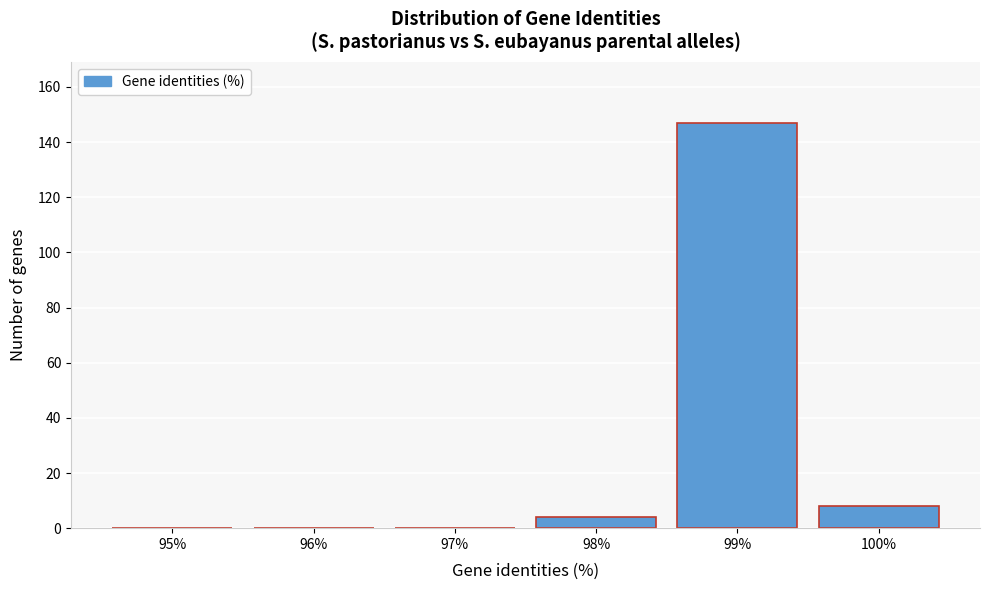

Reading left to right, what are all the values shown in this chart?

95%=0	96%=0	97%=0	98%=4	99%=147	100%=8